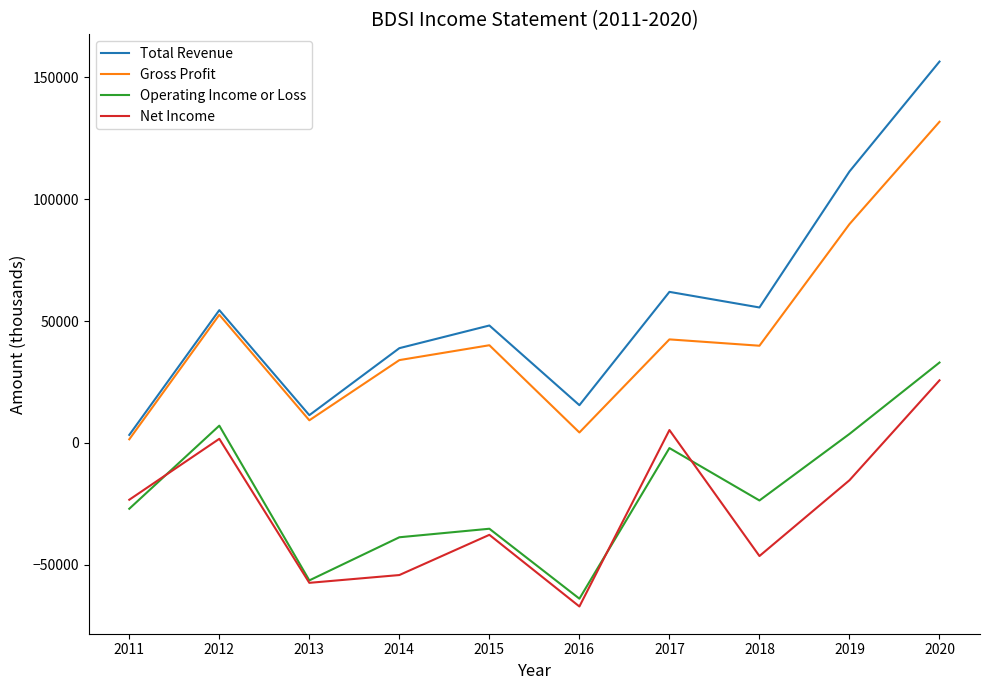

True or false: Gross Profit and Net Income cross at least once.

False